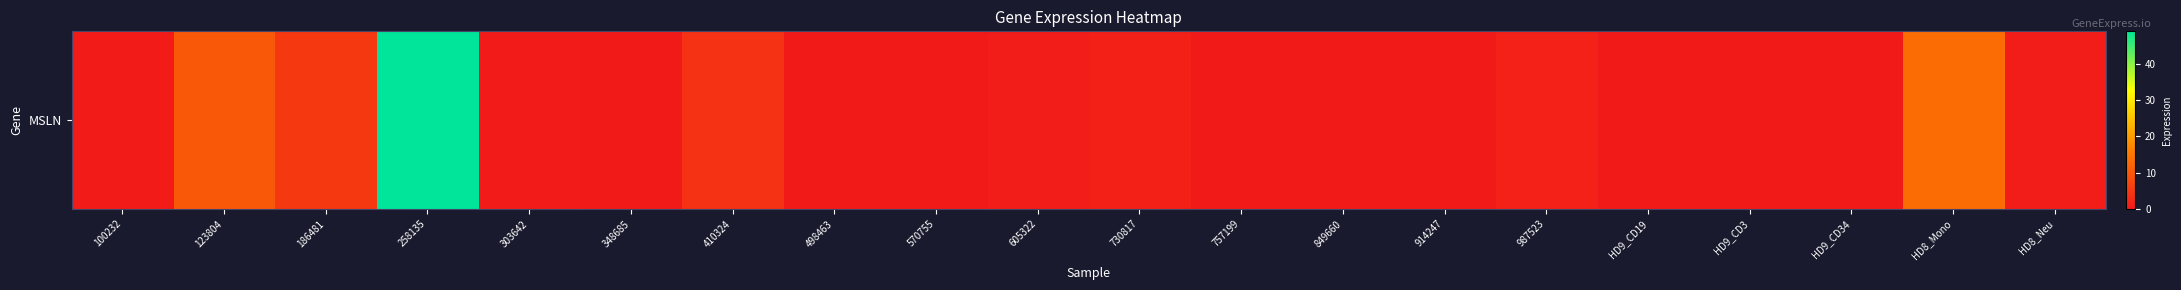

Reading right to left, extract all data points from this chart.

HD8_Neu=0.6	HD8_Mono=13.2	HD9_CD34=0.1	HD9_CD3=0.0	HD9_CD19=0.1	987523=1.4	914247=0.0	849660=0.1	757199=0.1	730817=1.1	605322=0.5	570755=0.2	498463=0.0	410324=4.1	348685=0.3	303642=0.3	258135=48.9	186481=5.1	123804=10.2	100232=0.5